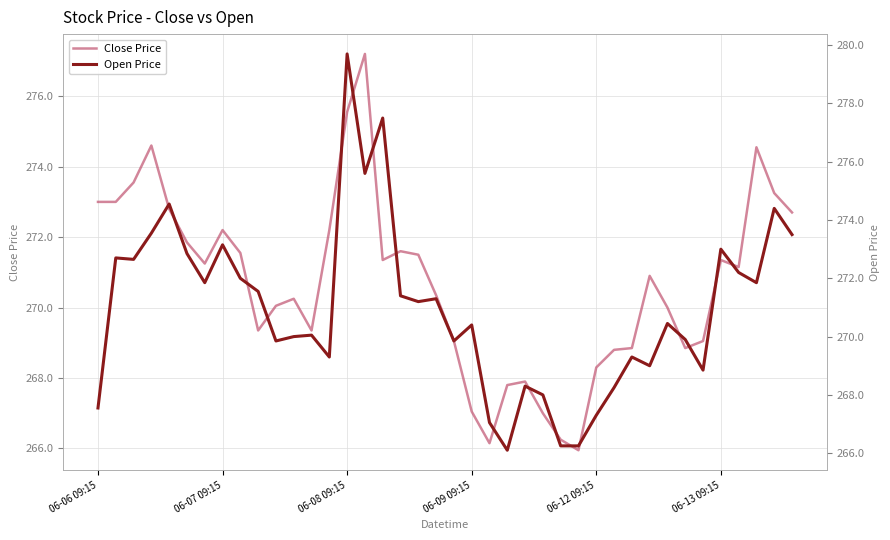

Where is Open Price nearest to the value 272?

8